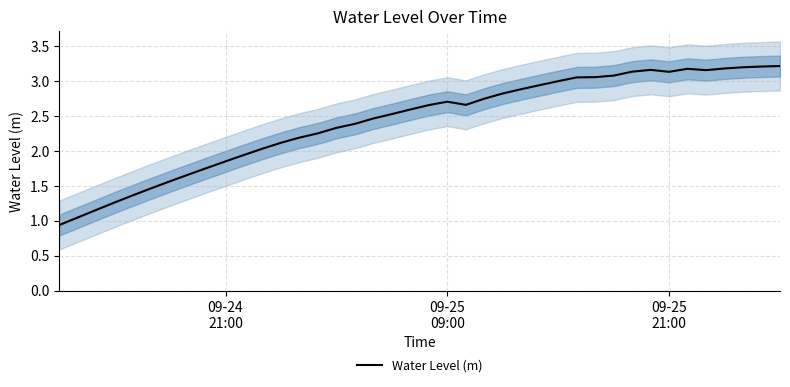

What is the sum of all values?

97.0